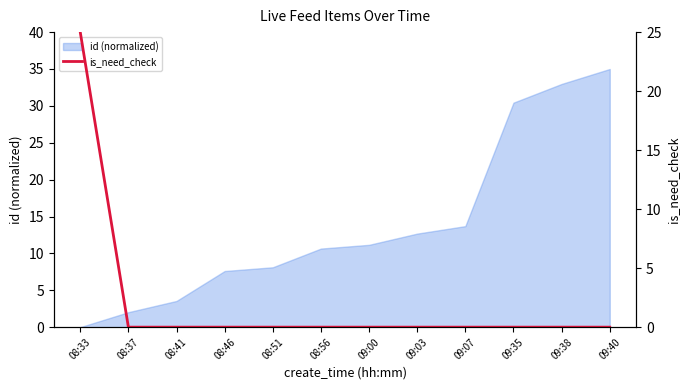

List the labels in order of value, smallest first.

08:37, 08:41, 08:46, 08:51, 08:56, 09:00, 09:03, 09:07, 09:35, 09:38, 09:40, 08:33